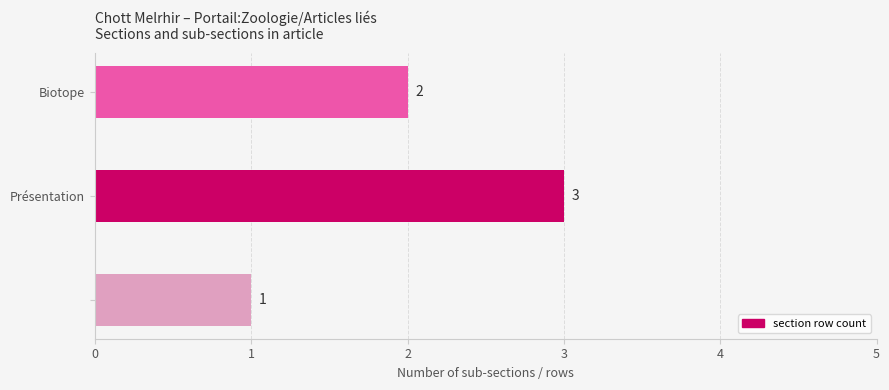

What is the smallest value displayed?

1